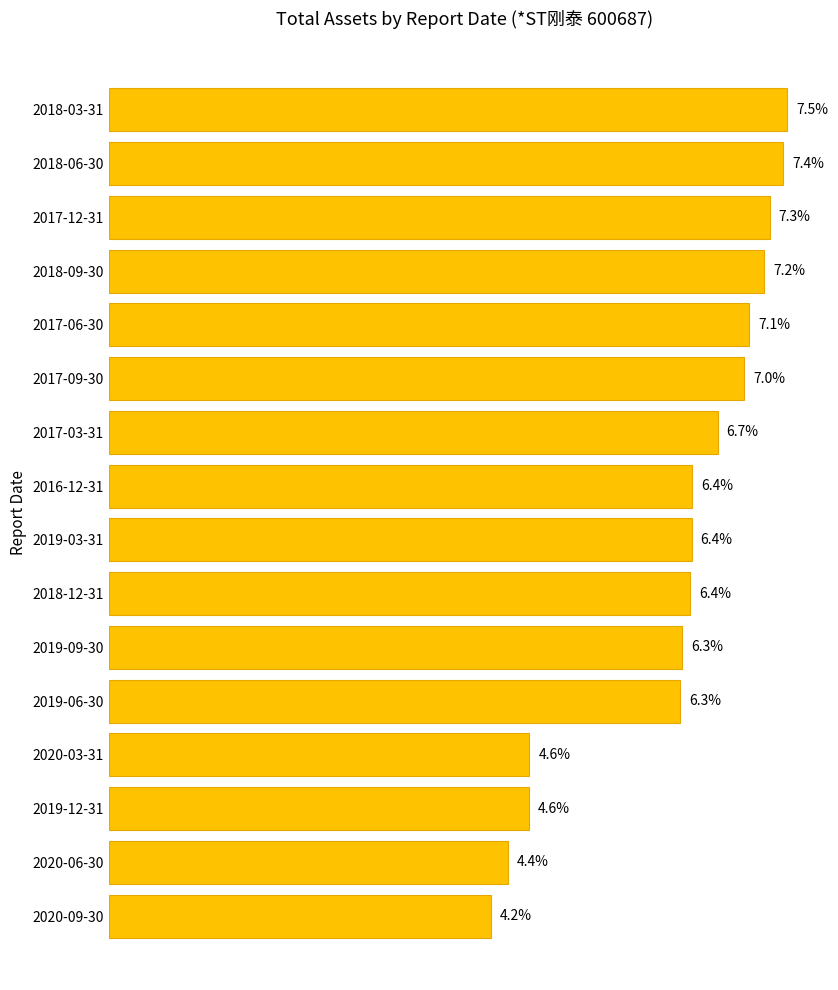

At which category does the chart reach its minimum across all series?

2020-09-30